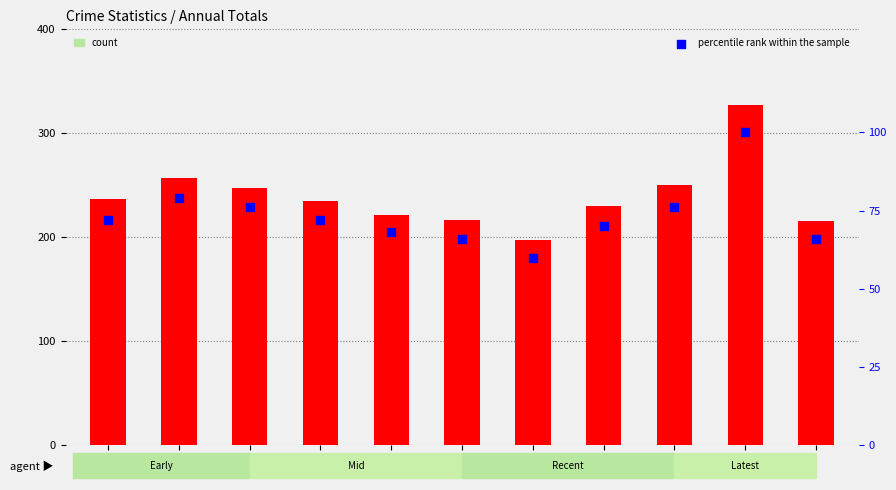

At which category is the sum across all series the highest?

2024